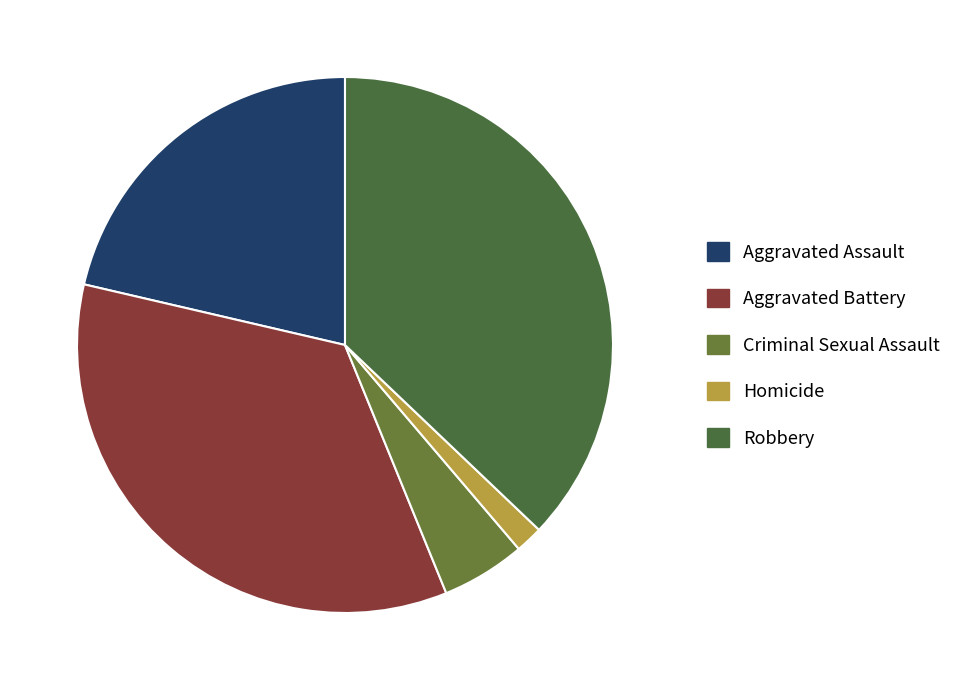

How many segments does this pie chart have?

5